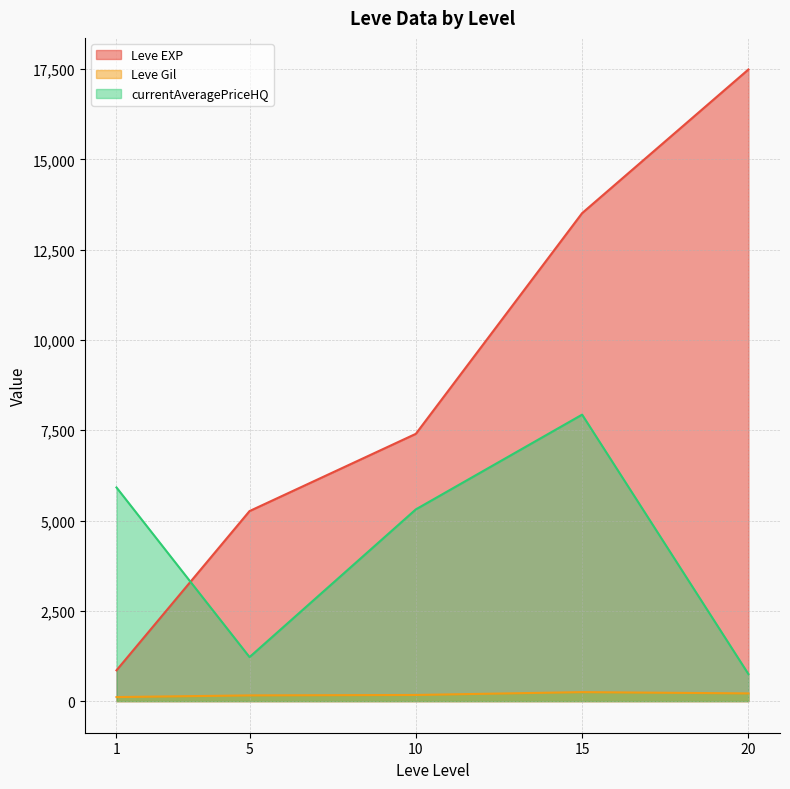

Which series has the widest spread of values?

Leve EXP